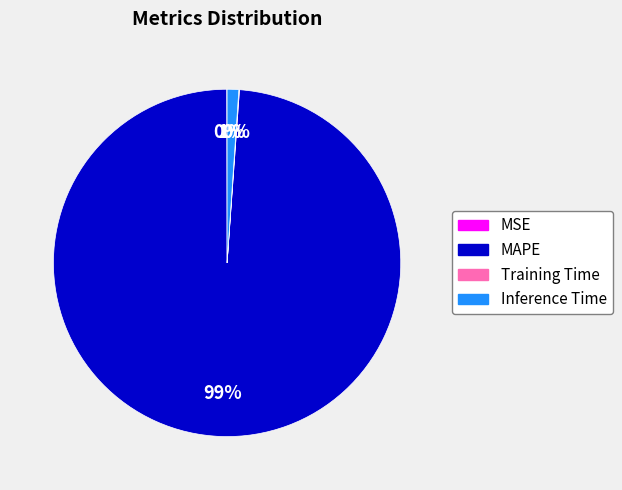

Which has a higher value, Inference Time or MAPE?

MAPE